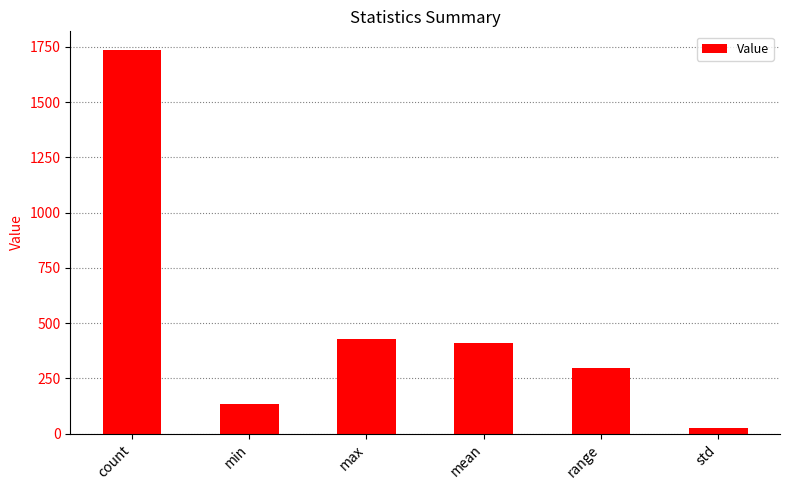

Reading left to right, transcribe all the data shown in this chart.

count=1733.0	min=132.0	max=430.0	mean=409.9	range=298.0	std=25.3